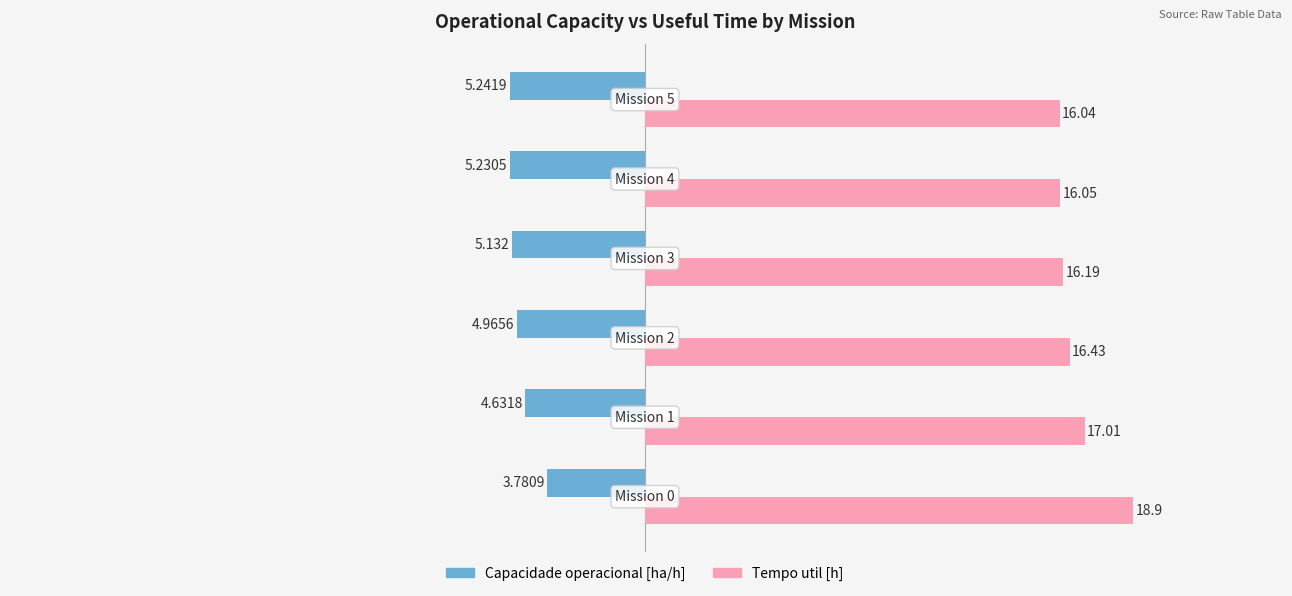

List the series in order of their overall mean, highest first.

Tempo util [h], Capacidade operacional [ha/h]